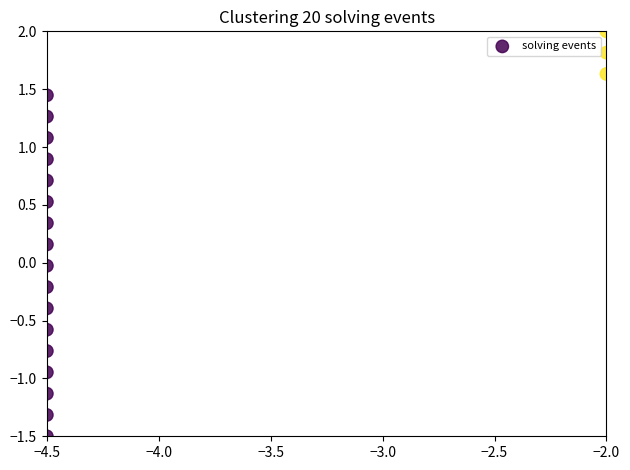

What is the range of Y values (max minus min)?

3.5